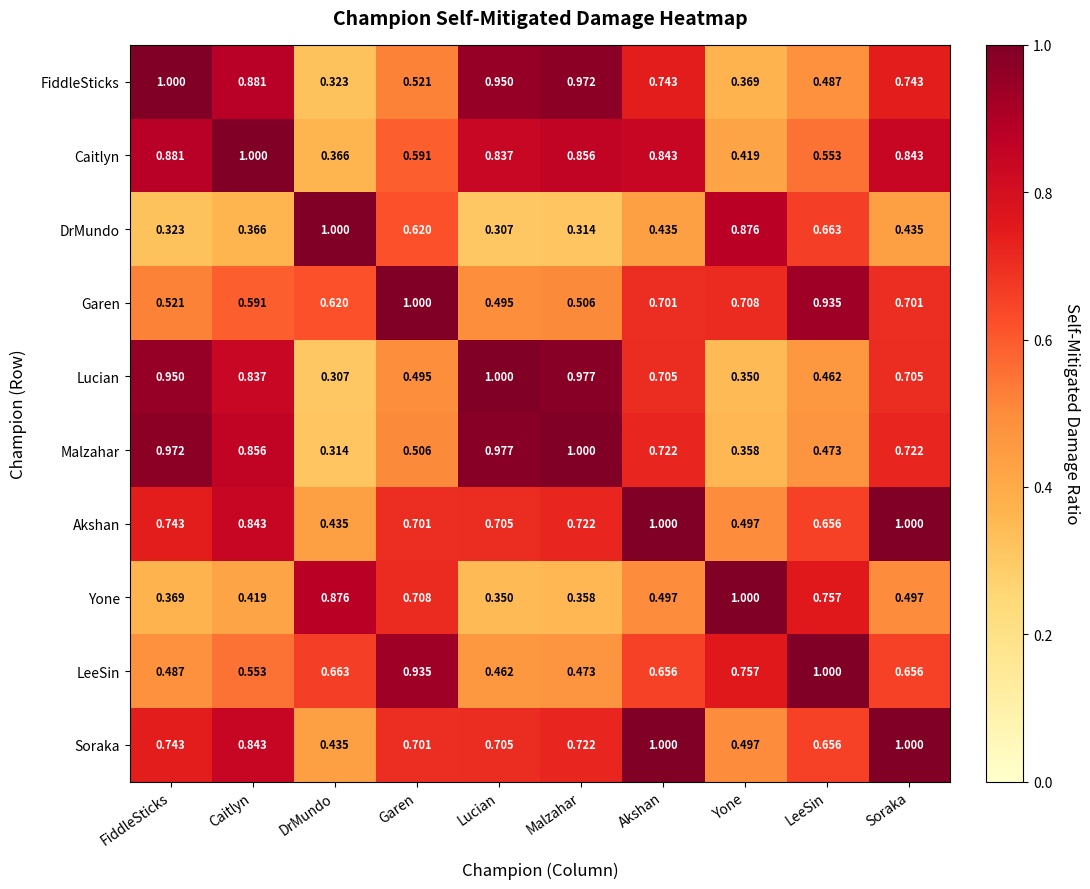

Is the value of Soraka at Soraka greater than the value of DrMundo at LeeSin?

Yes